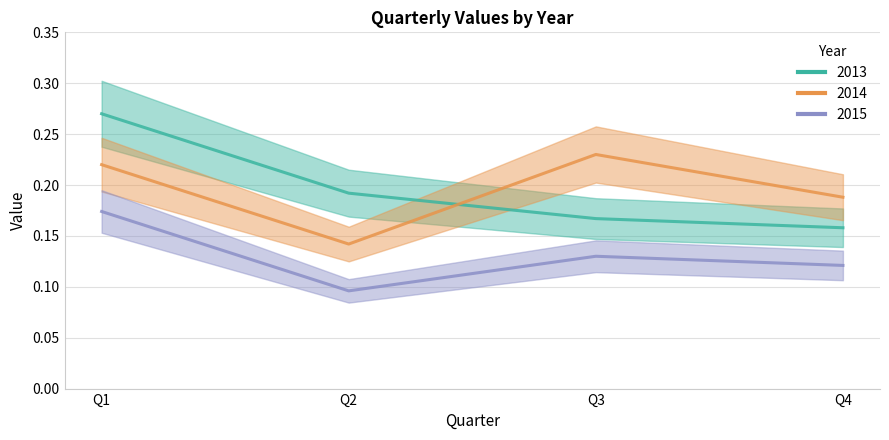

Does the chart have visible grid lines?

Yes